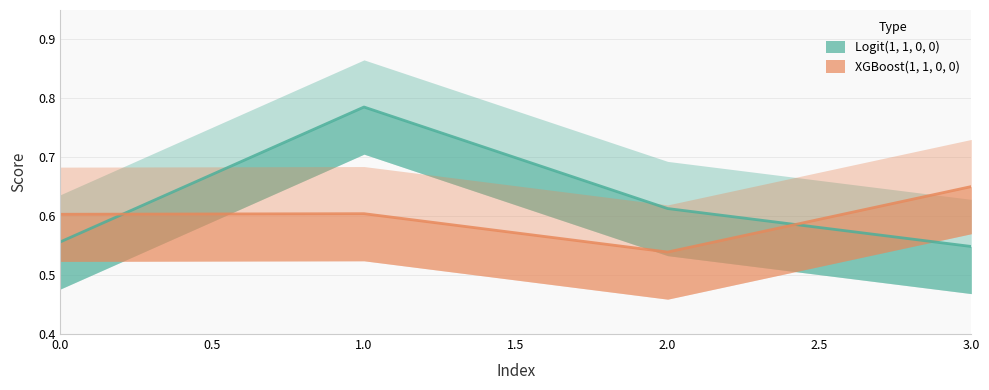

Which series has the widest spread of values?

Logit(1, 1, 0, 0)